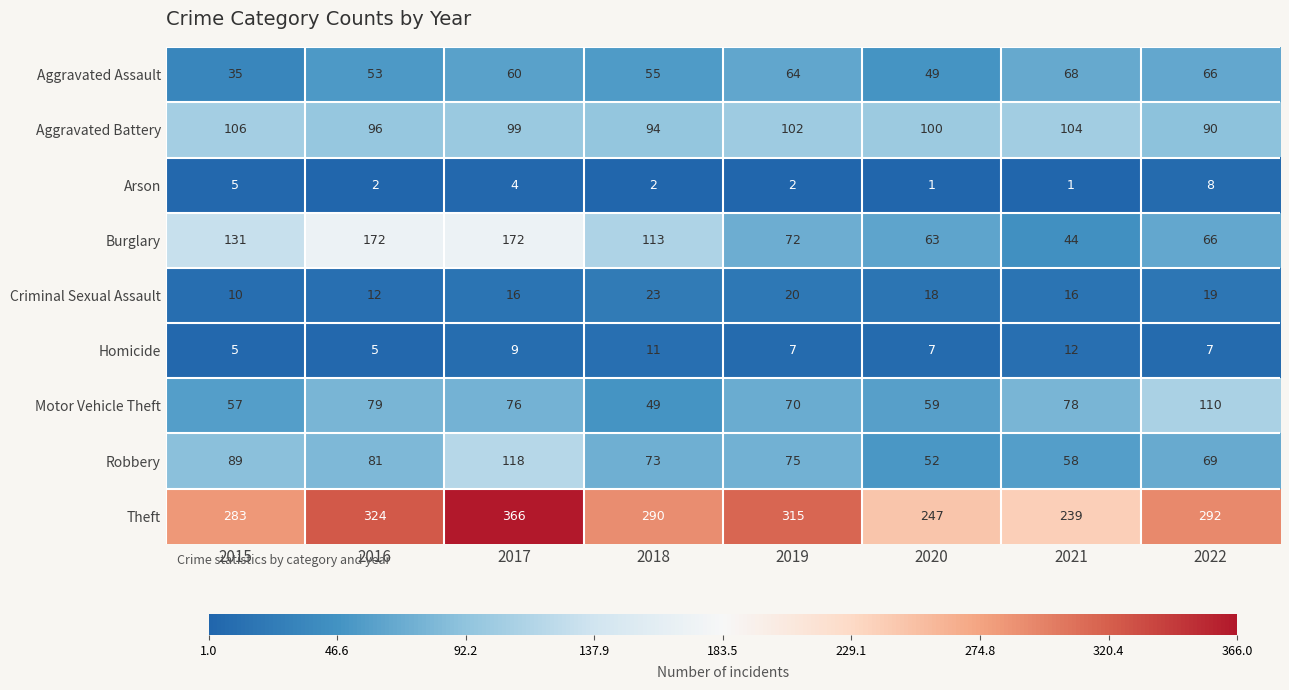

At how many categories does at least one series exceed 98?

8